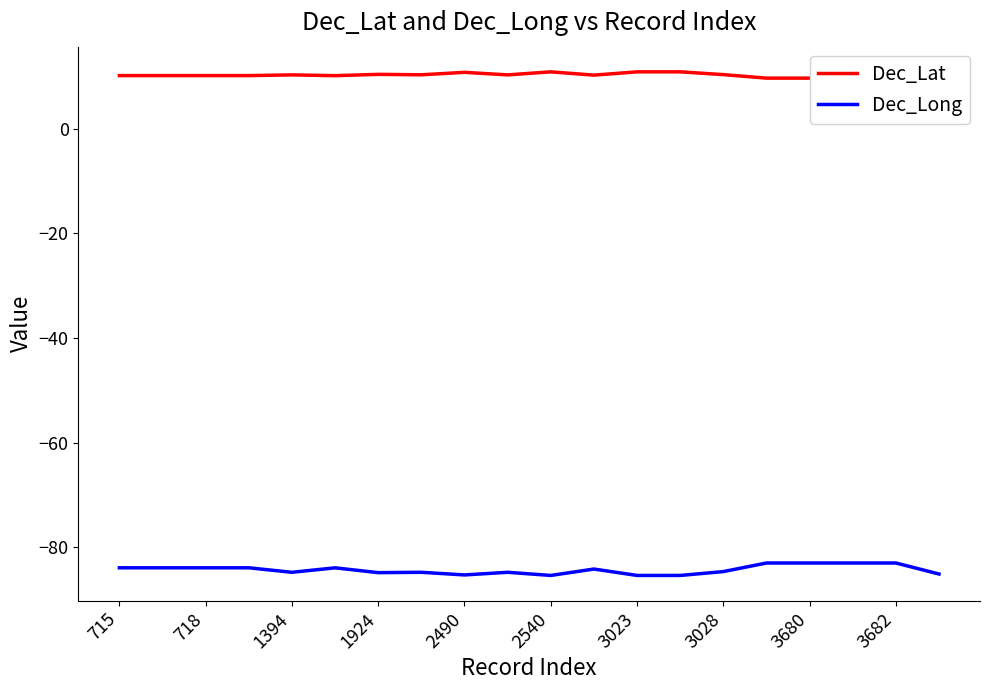

Which series has the largest range (max minus min)?

Dec_Long